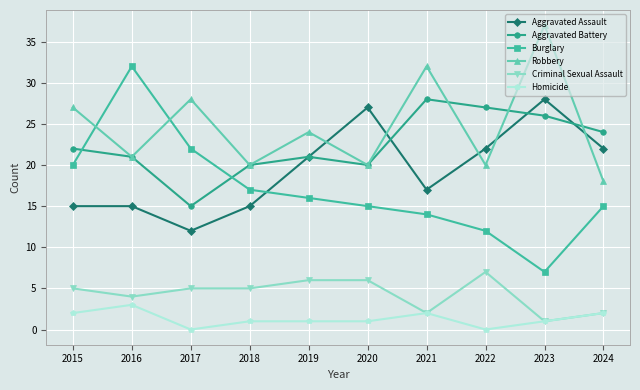

Reading left to right, what are all the values shown in this chart?

Aggravated Assault: 15	15	12	15	21	27	17	22	28	22
Aggravated Battery: 22	21	15	20	21	20	28	27	26	24
Burglary: 20	32	22	17	16	15	14	12	7	15
Robbery: 27	21	28	20	24	20	32	20	37	18
Criminal Sexual Assault: 5	4	5	5	6	6	2	7	1	2
Homicide: 2	3	0	1	1	1	2	0	1	2